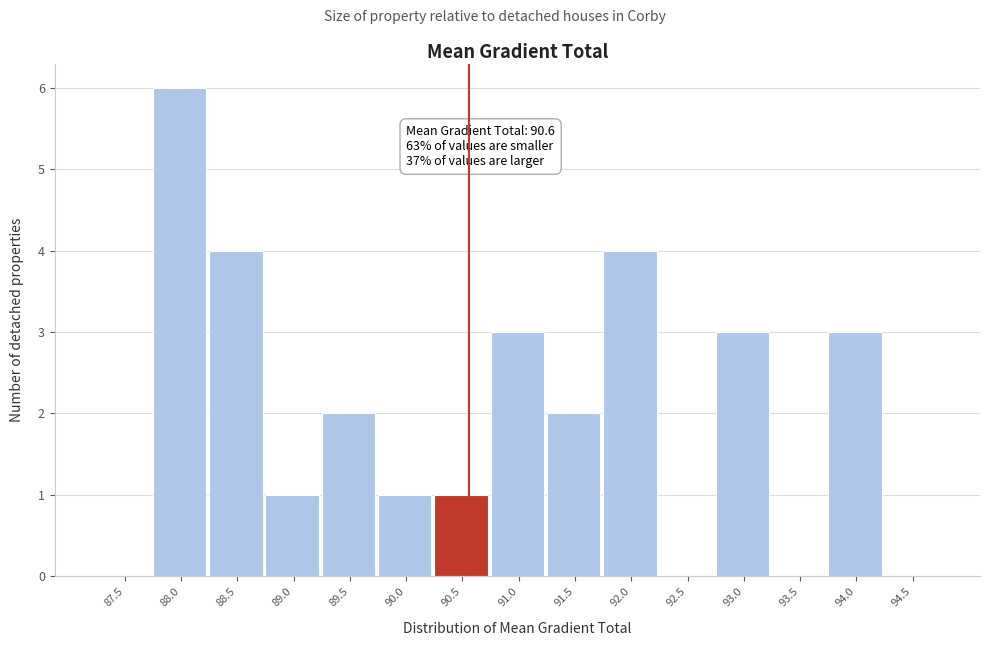

Over which range of the x-axis is the bar tallest?

87.75 to 88.25